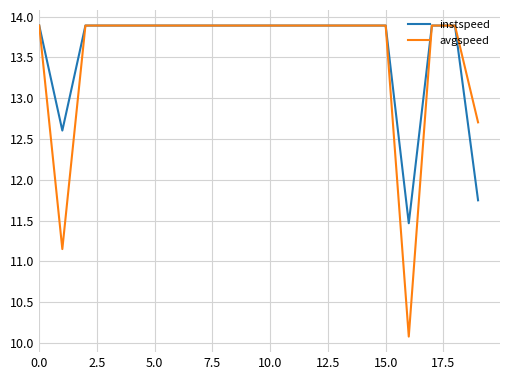

What is the highest value of the avgspeed series?

13.9